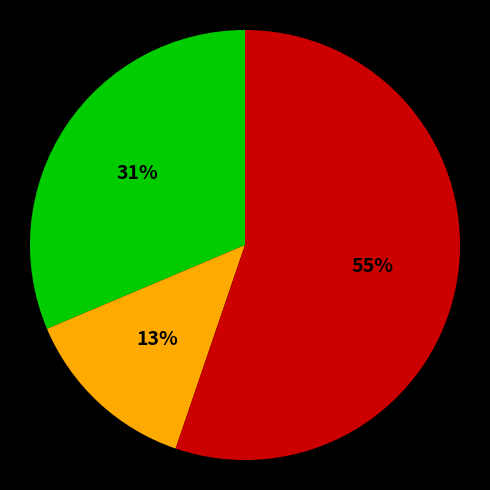

Is there any slice that represents more than half of the pie?

Yes